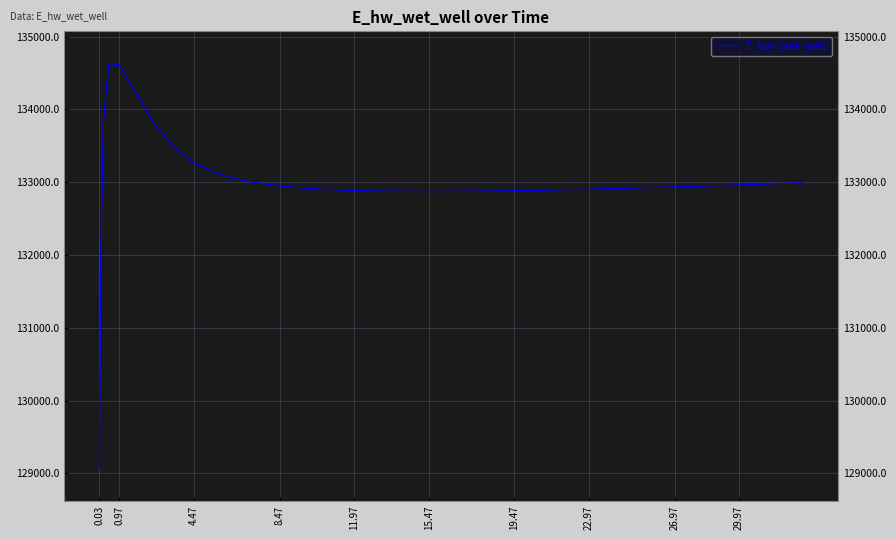

What is the minimum value shown in the chart?

129070.3